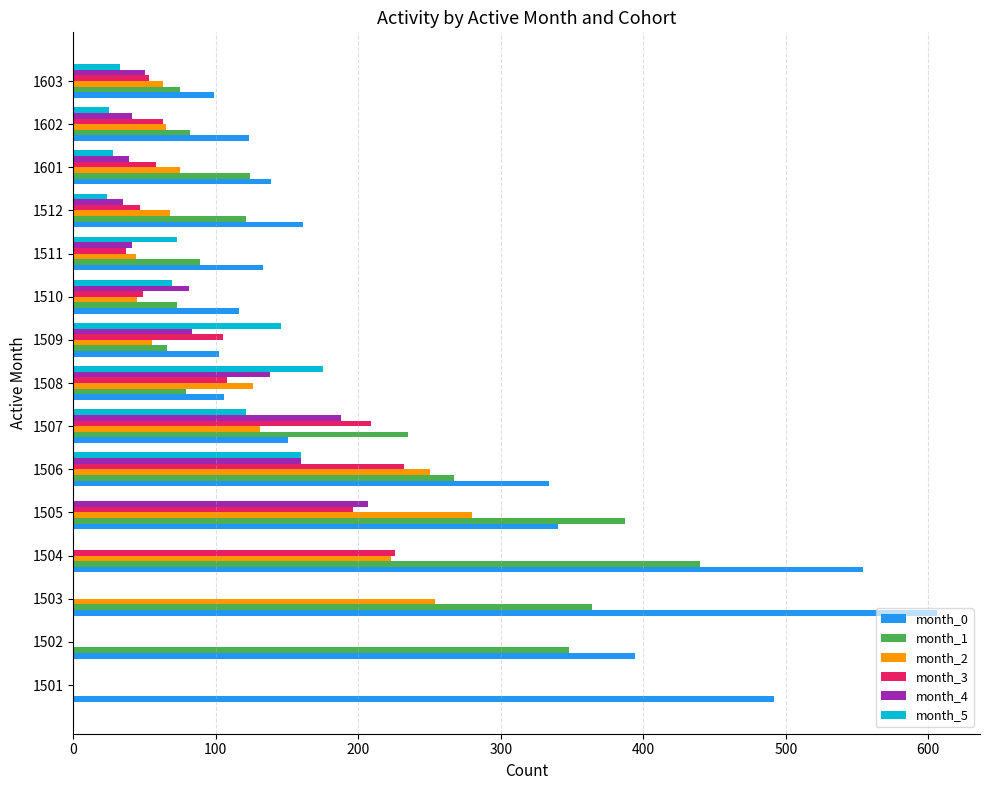

Which series has the largest total across all categories?

month_0